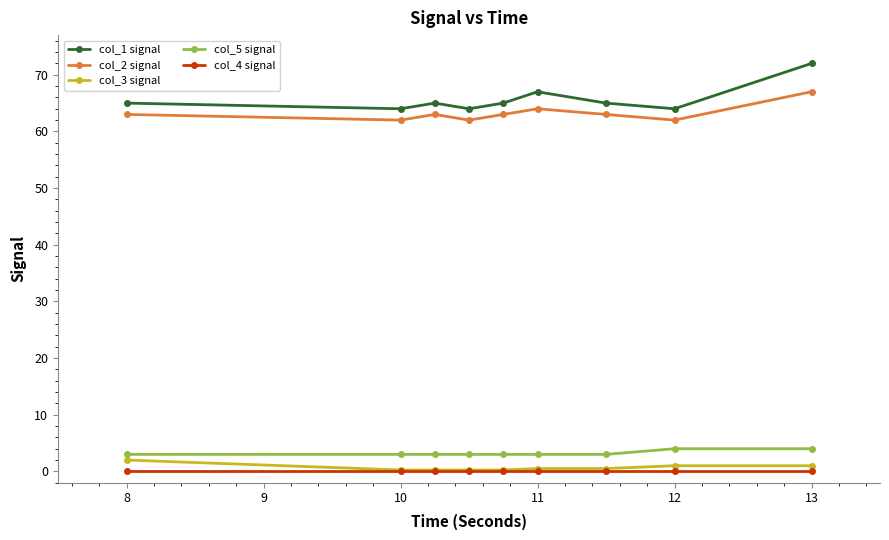

Which series has the largest range (max minus min)?

col_1 signal